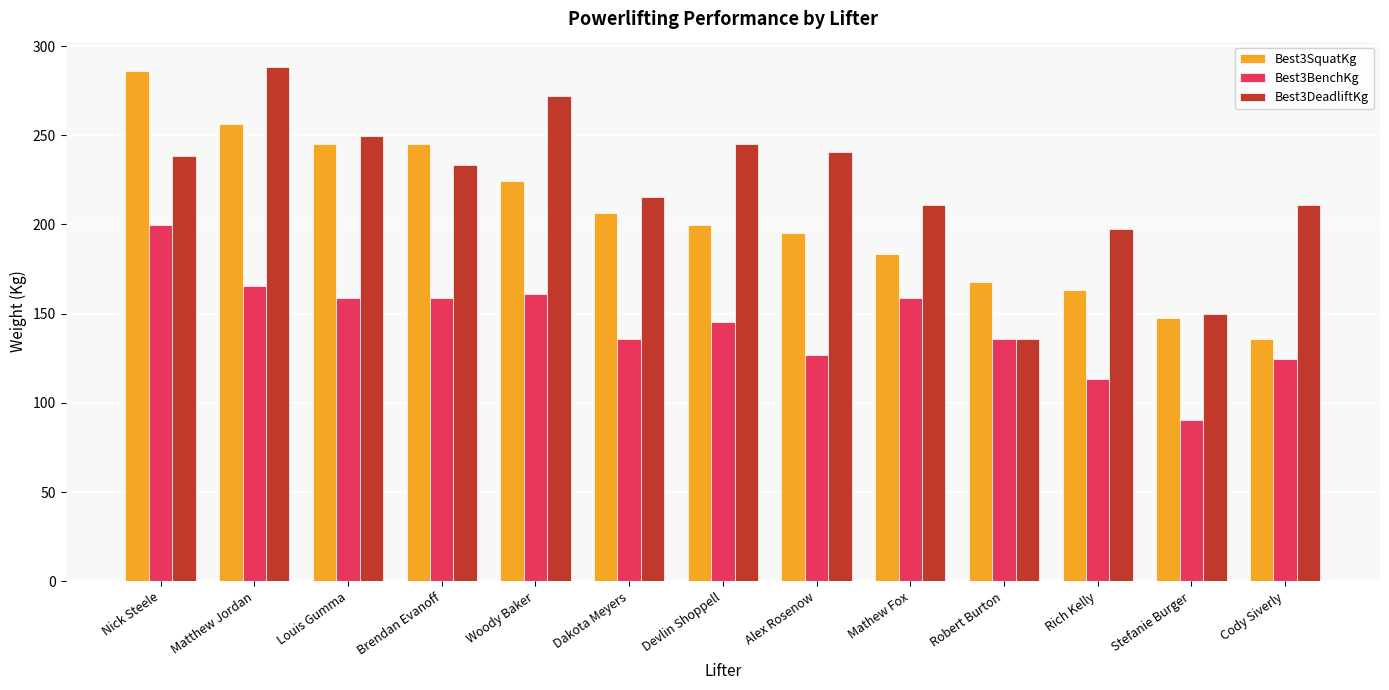

Reading left to right, list all the values displayed in this chart.

Best3SquatKg: 285.8	256.3	244.9	244.9	224.5	206.4	199.6	195.0	183.7	167.8	163.3	147.4	136.1
Best3BenchKg: 199.6	165.6	158.8	158.8	161.0	136.1	145.2	127.0	158.8	136.1	113.4	90.7	124.7
Best3DeadliftKg: 238.1	288.0	249.5	233.6	272.2	215.5	244.9	240.4	210.9	136.1	197.3	149.7	210.9